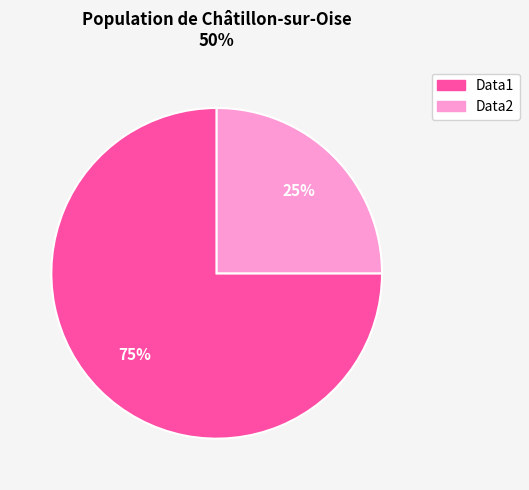

Is Data1 the majority of the pie?

Yes